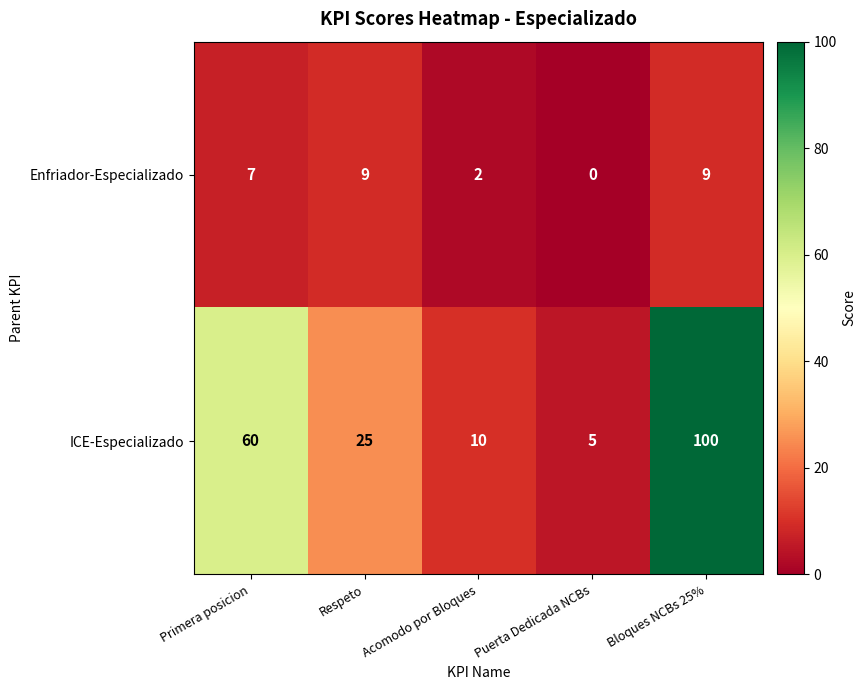

Is the value of ICE-Especializado at Bloques NCBs 25% greater than the value of Enfriador-Especializado at Puerta Dedicada NCBs?

Yes